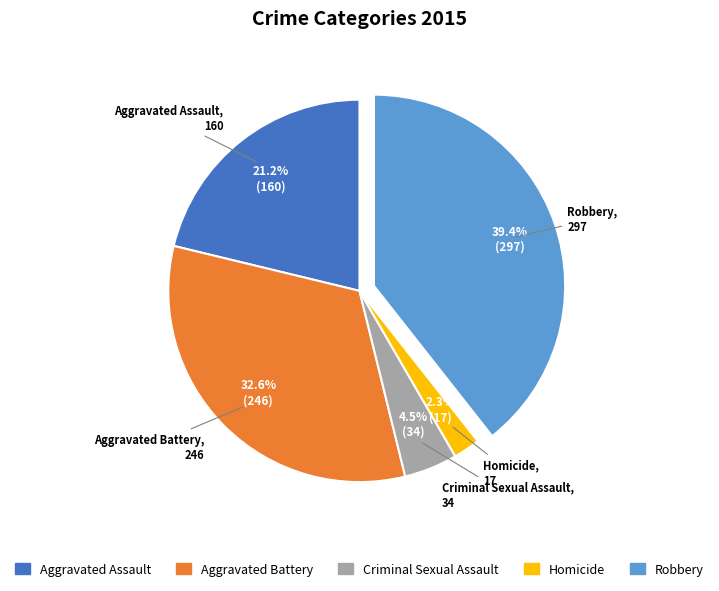

How many segments does this pie chart have?

5